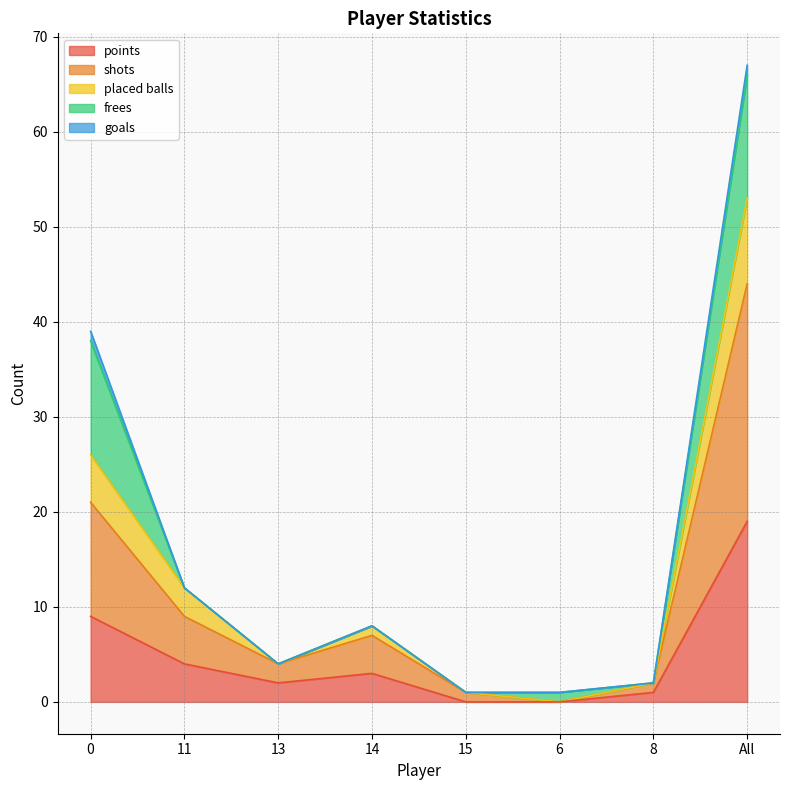

At which category is the sum across all series the highest?

All